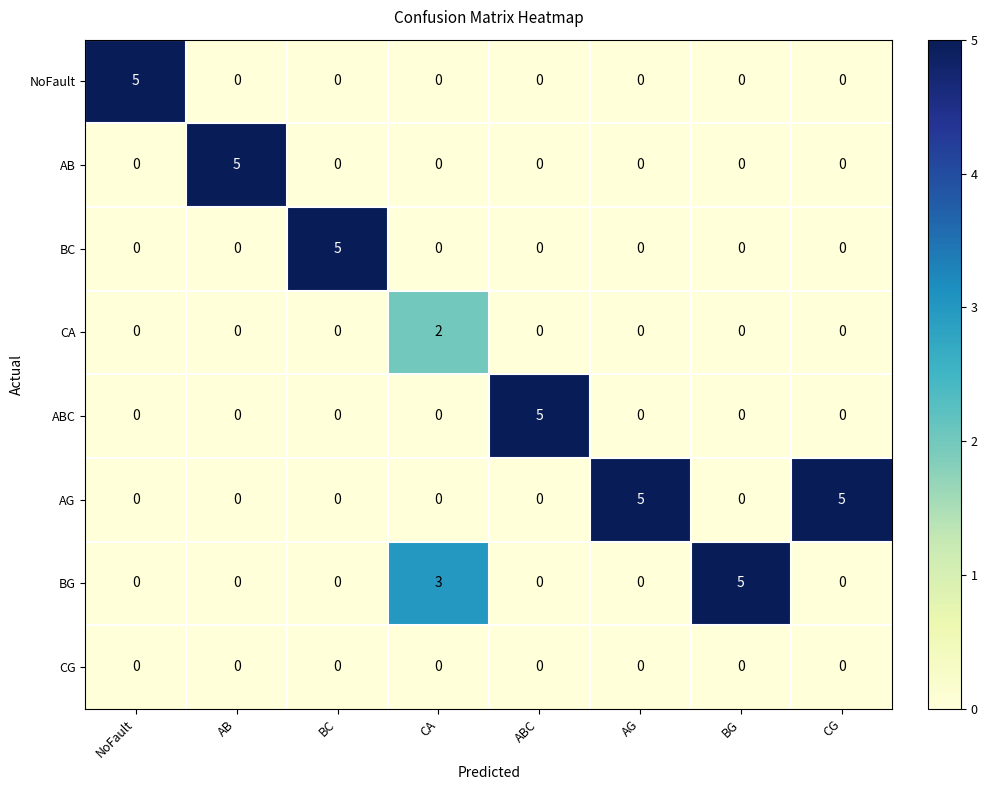

What is the total value across all series at BG?

5